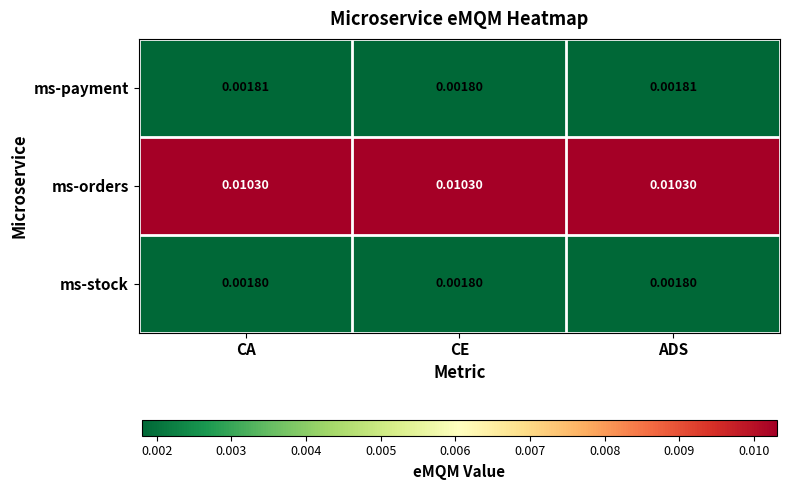

Which series has the largest range (max minus min)?

ms-payment